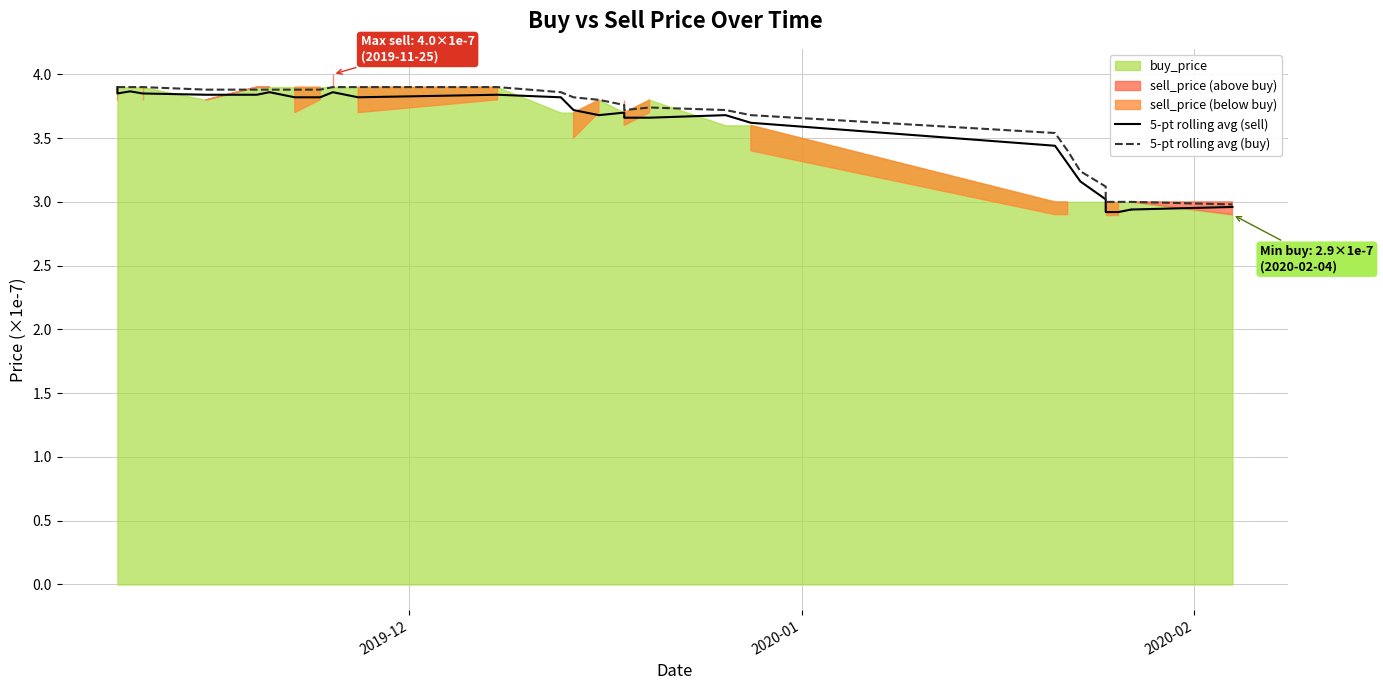

In 5-pt rolling avg (sell), how many points are higher than both neighbors (excluding endpoints)?

6